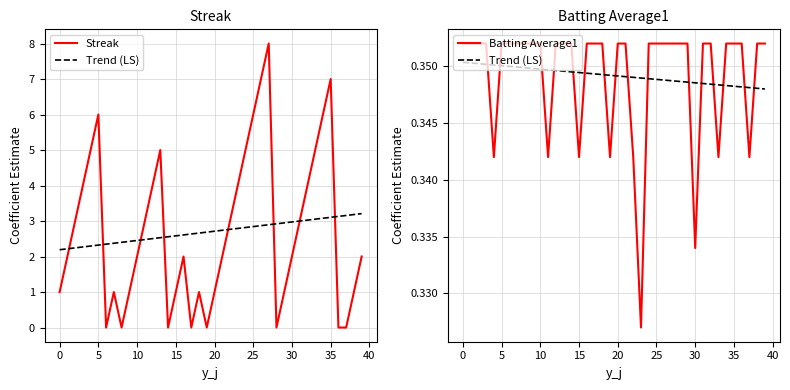

True or false: Streak and Trend (LS) intersect in this chart.

True